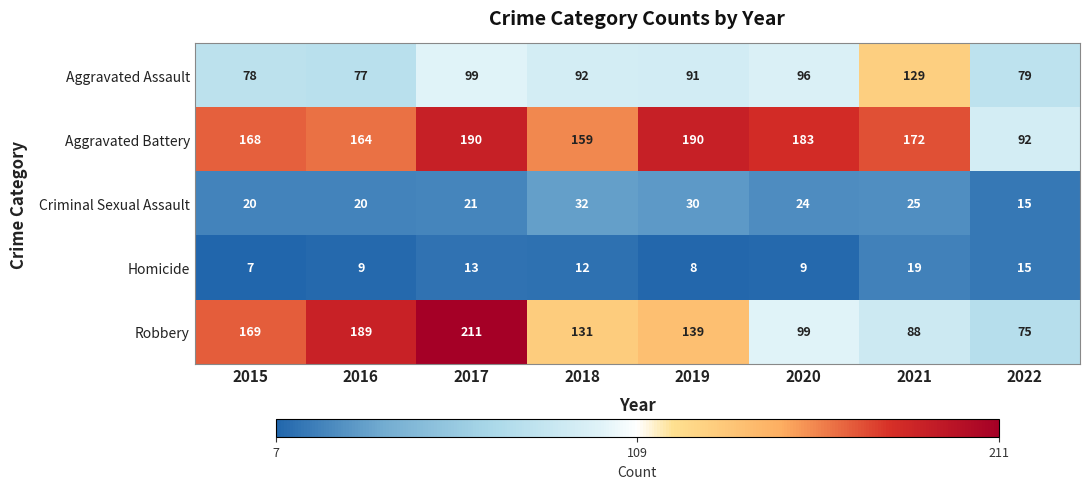

Which series changed the most between 2016 and 2017?

Aggravated Battery